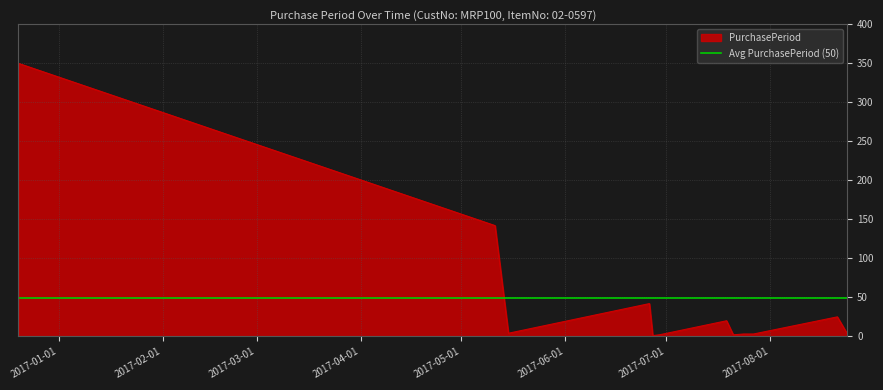

Between 2017-07-19 and 2016-12-20, which is larger?

2016-12-20